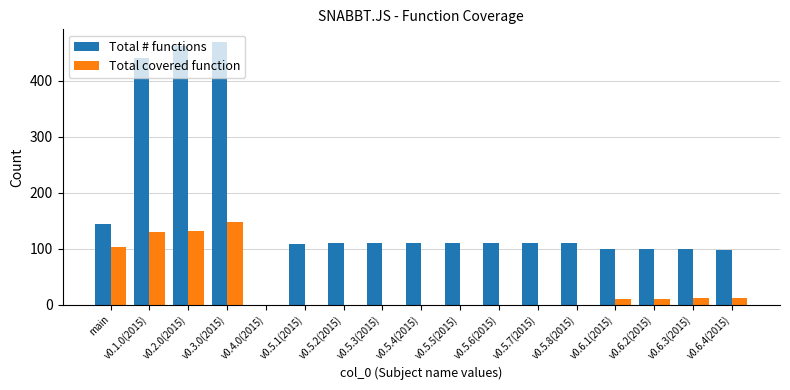

What is the sum of all Total covered function values?

554